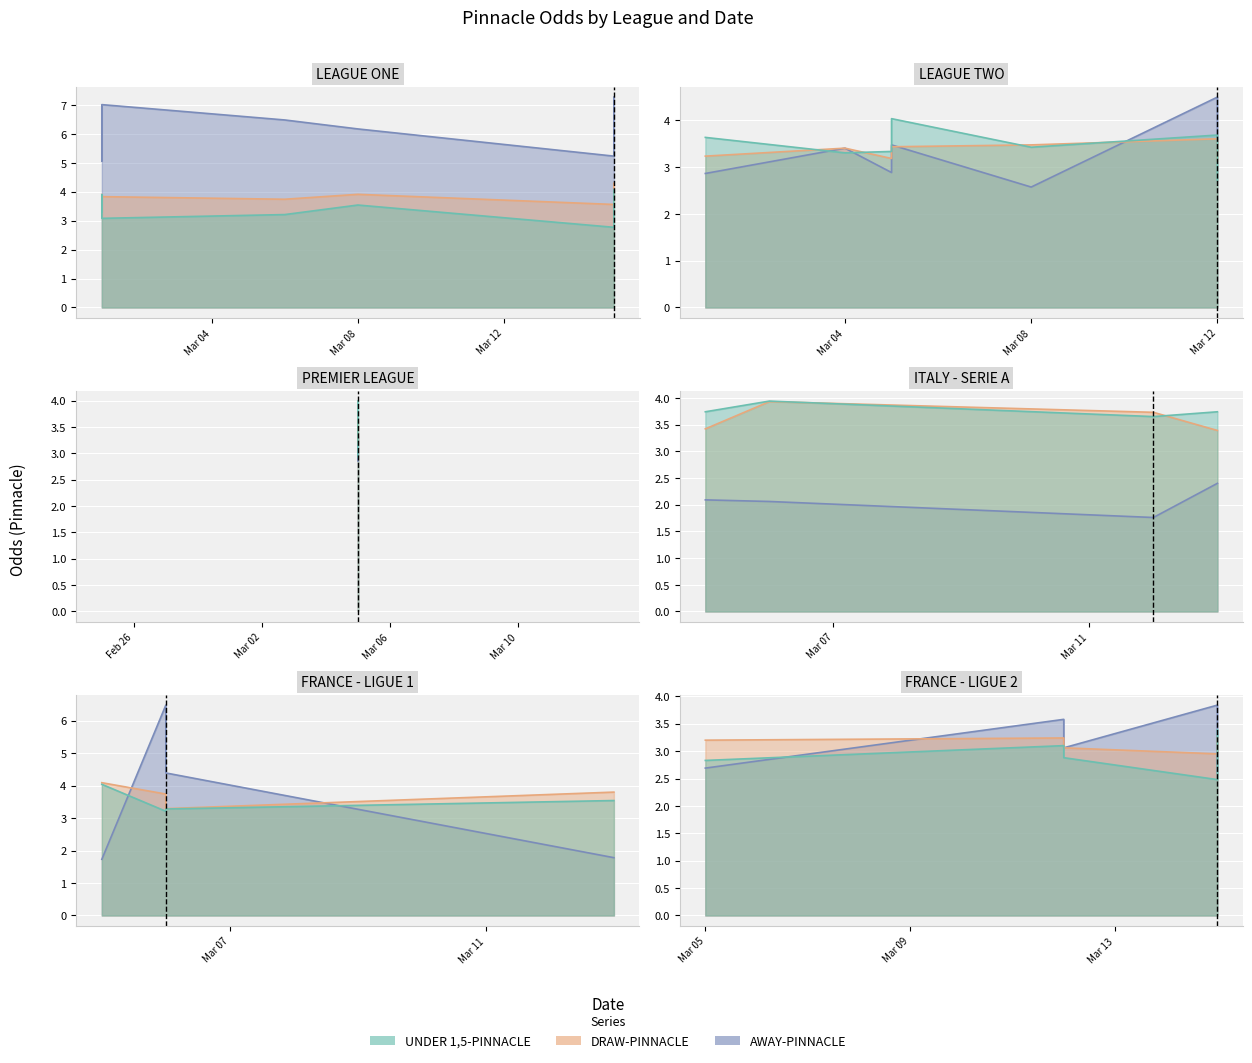

What is the difference between the highest and lowest values at 0?

1.8